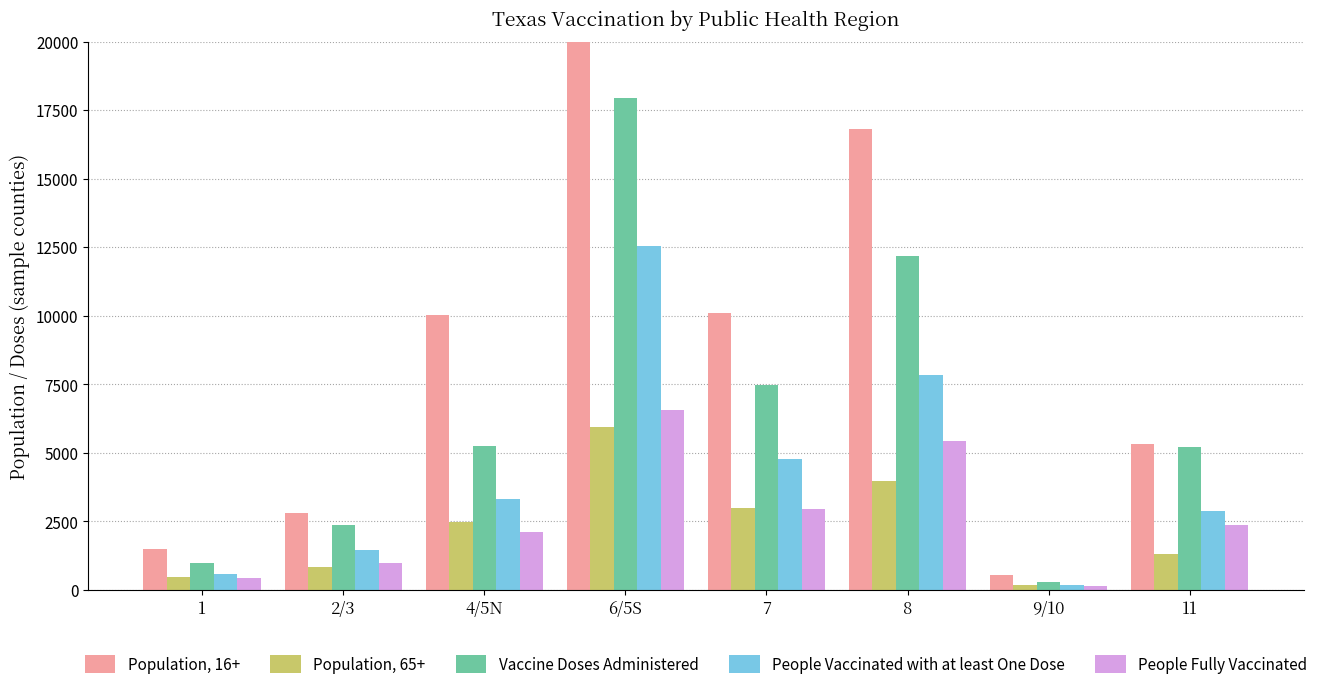

At which category is the sum across all series the highest?

6/5S